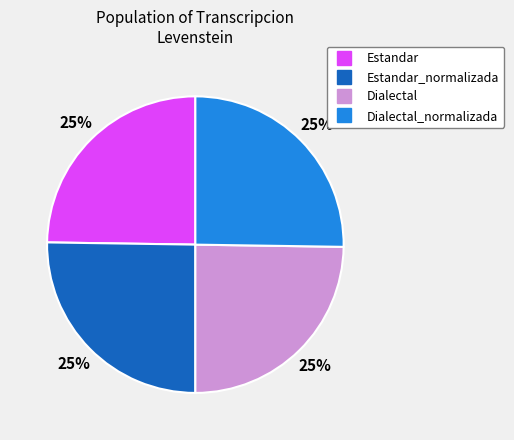

To the nearest percent, what is the average slice percentage?

25%